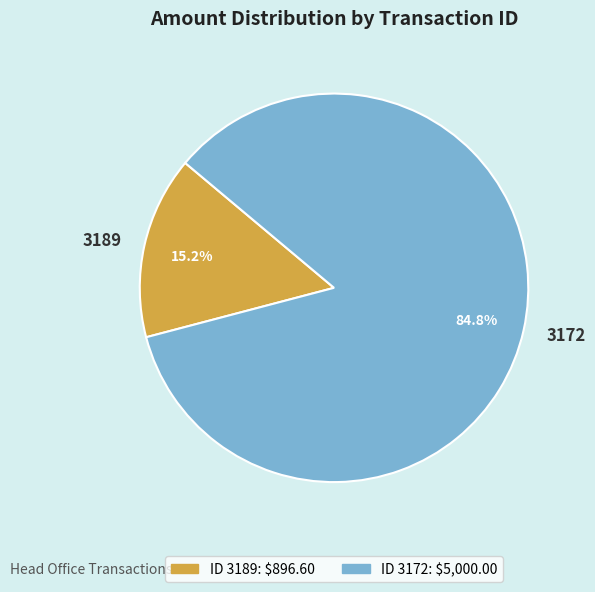

Which category accounts for the majority?

3172